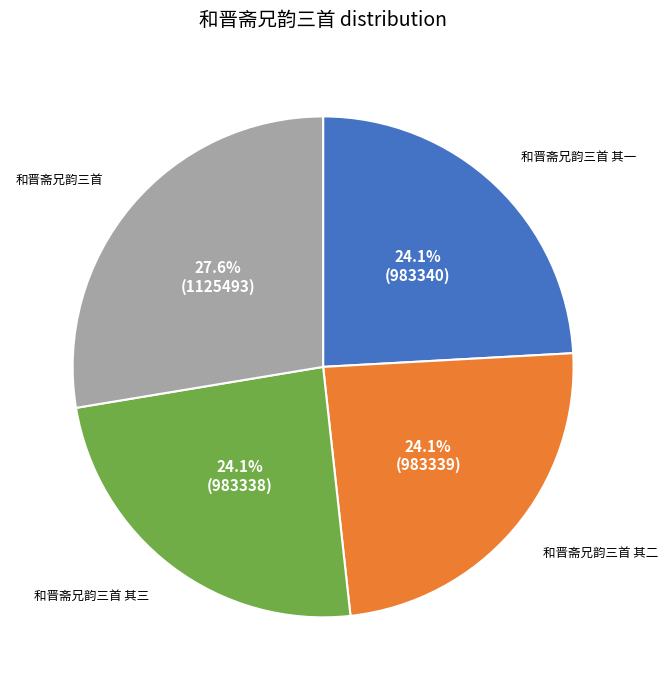

How many slices are in this pie chart?

4